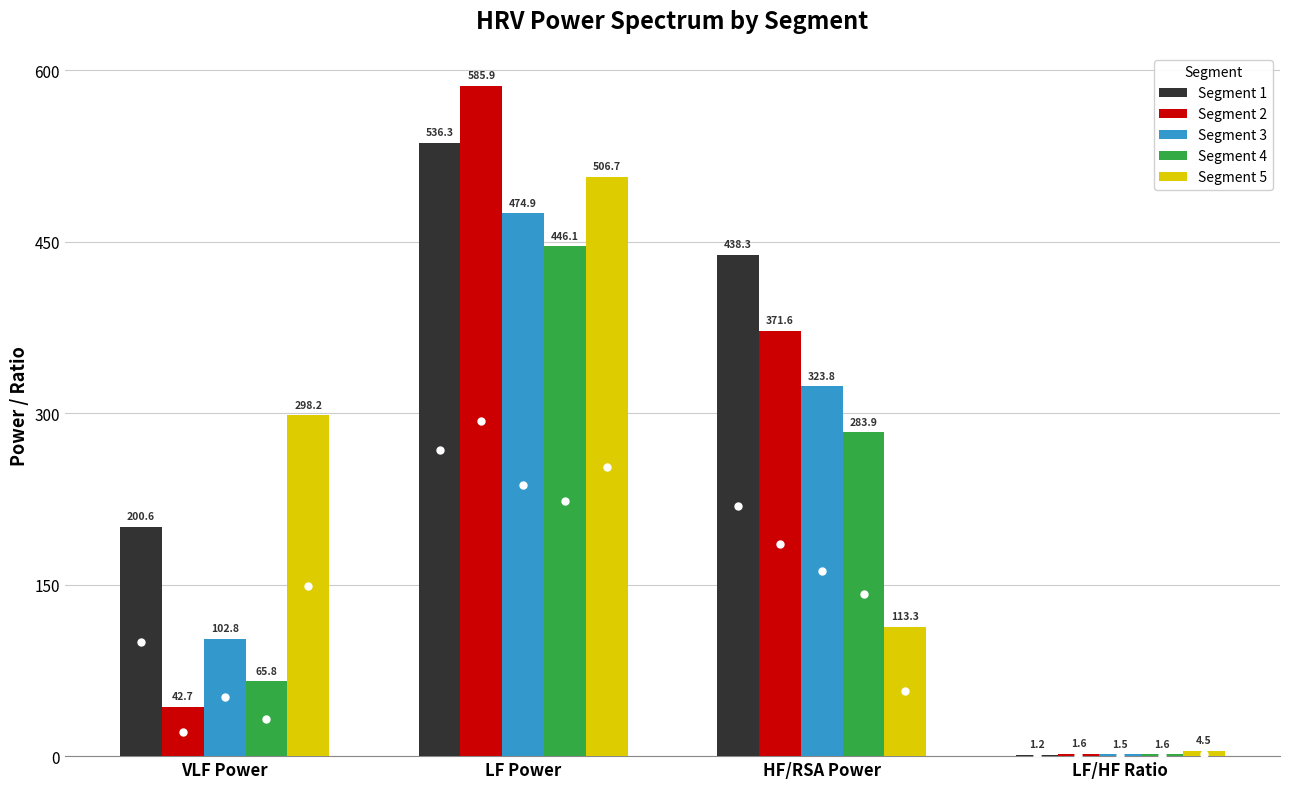

Where does the Segment 4 series first go above 283?

LF Power